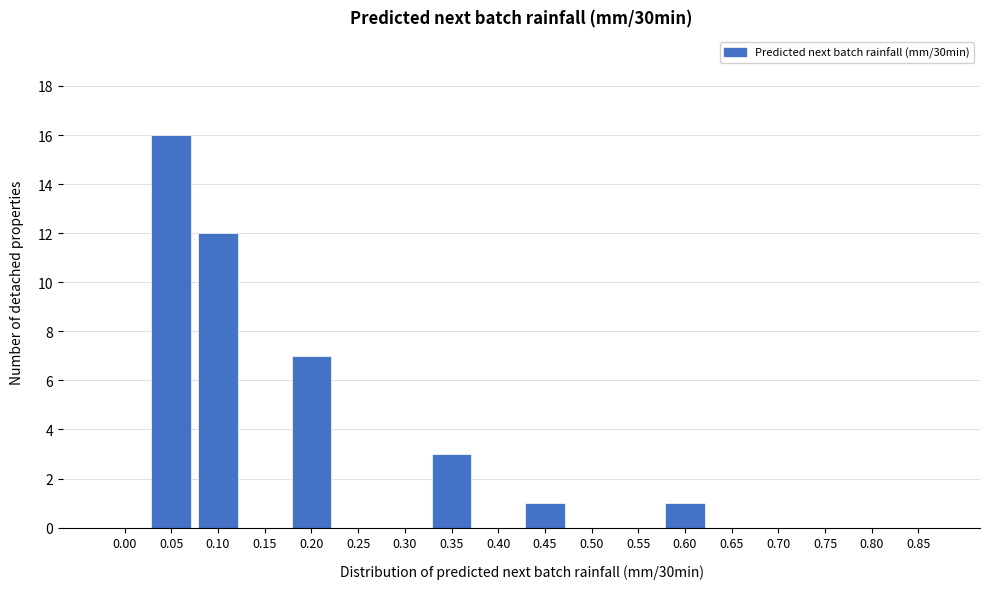

Reading left to right, what are all the values shown in this chart?

0.00=0	0.05=16	0.10=12	0.15=0	0.20=7	0.25=0	0.30=0	0.35=3	0.40=0	0.45=1	0.50=0	0.55=0	0.60=1	0.65=0	0.70=0	0.75=0	0.80=0	0.85=0